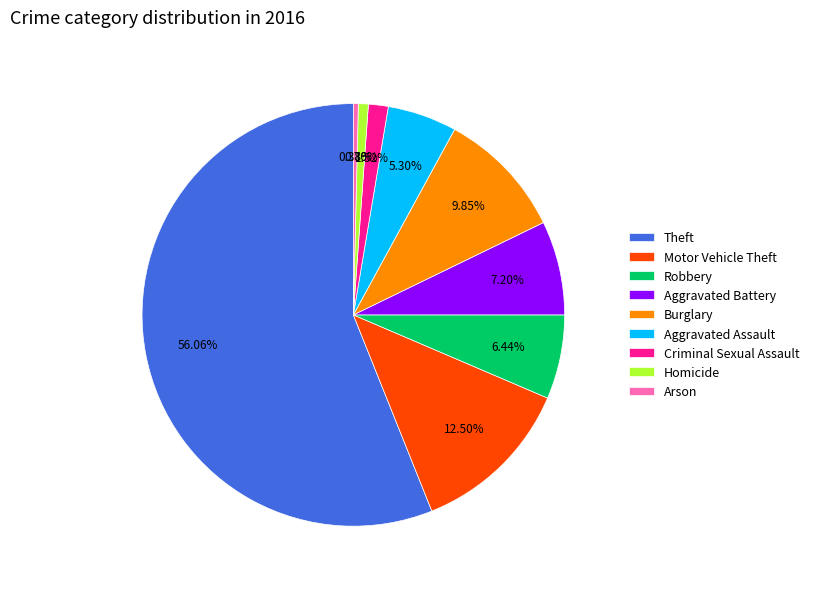

Which slice is the largest?

Theft